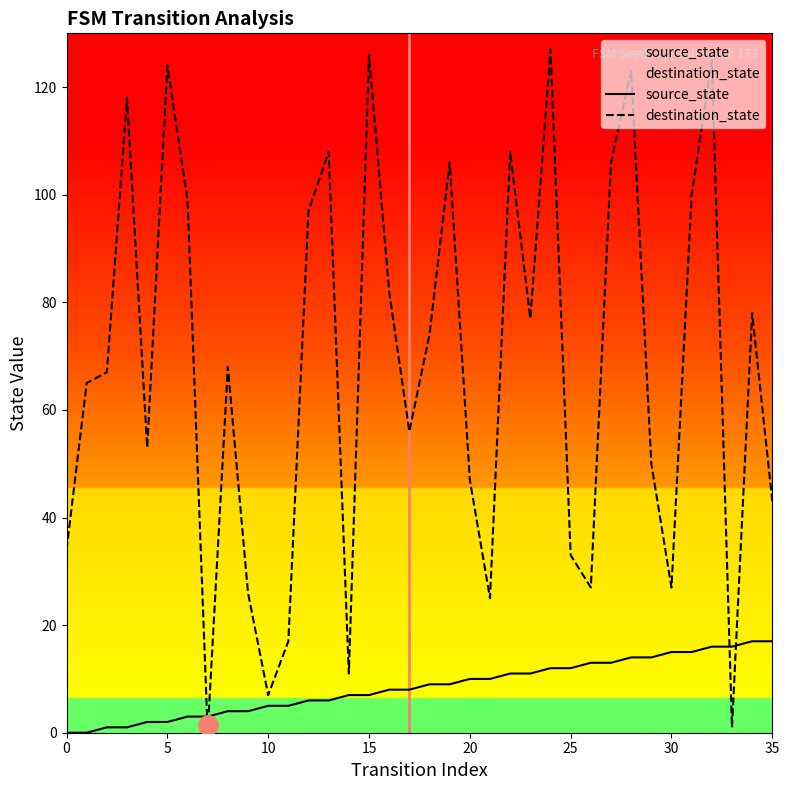

Is it true that destination_state equals 56 at 17?

True